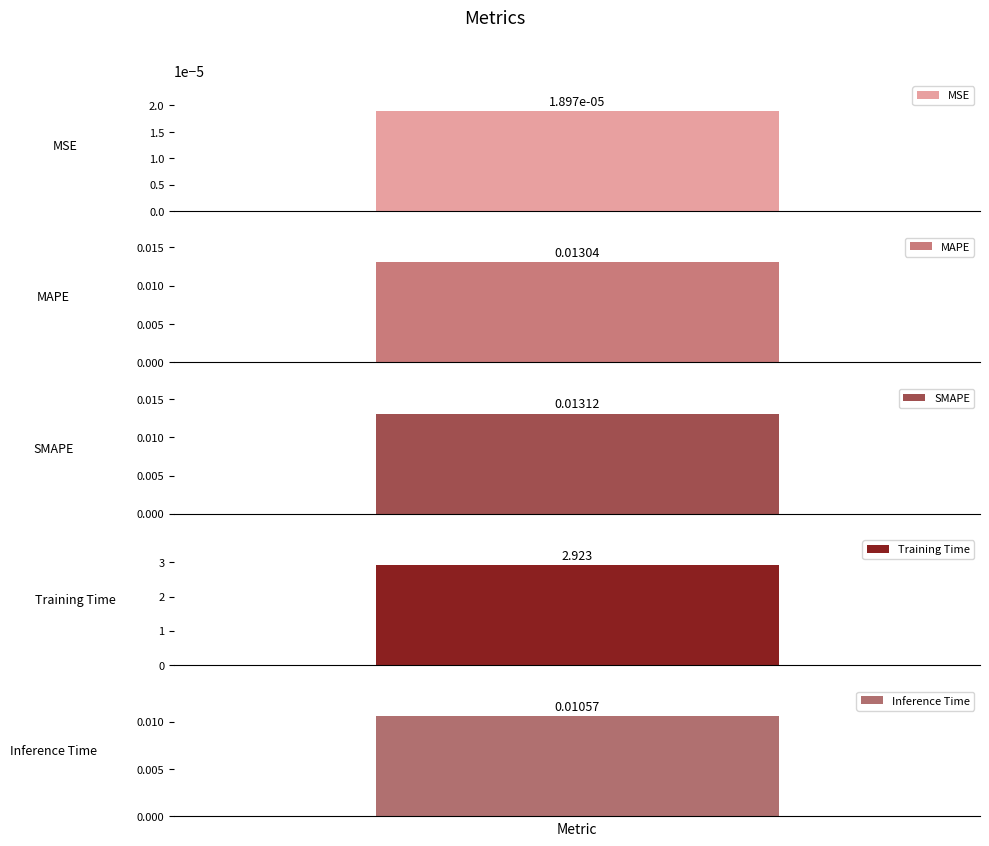

Is it true that the value at Inference Time is 0.0?

True